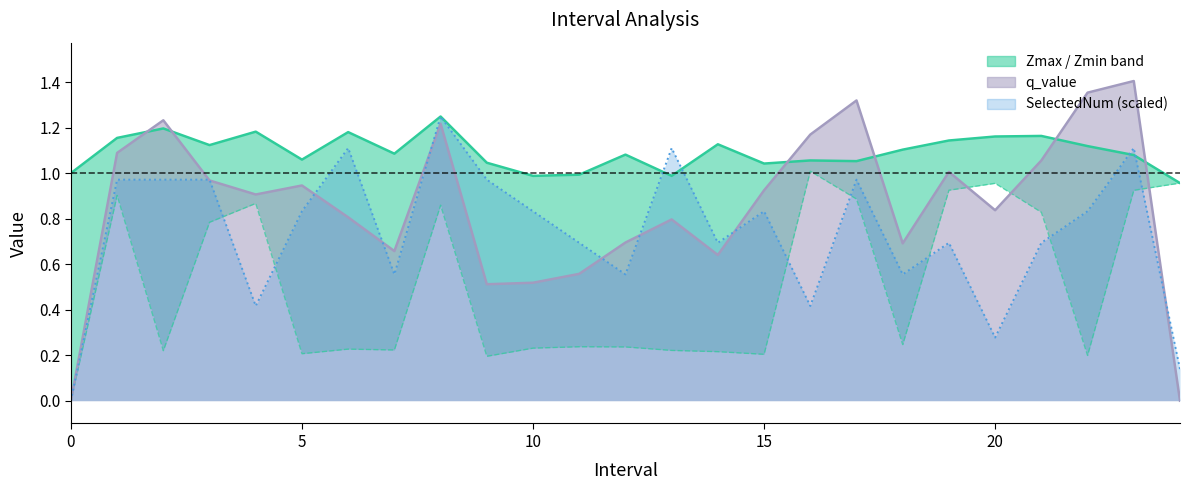

How many interior local valleys does the Zmin series have?

7